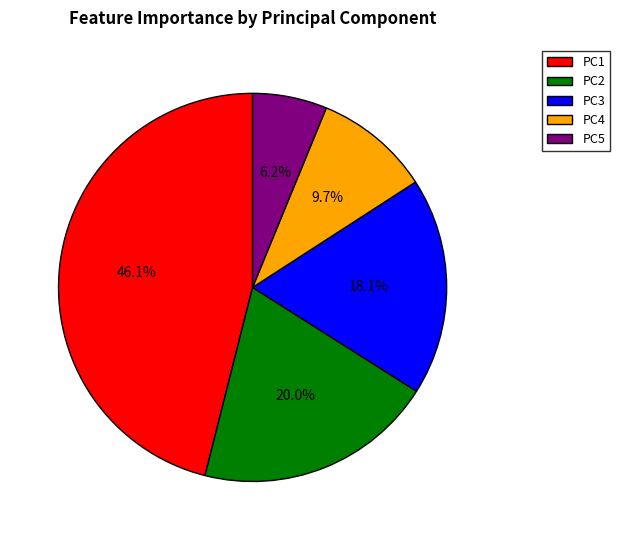

How many slices are in this pie chart?

5